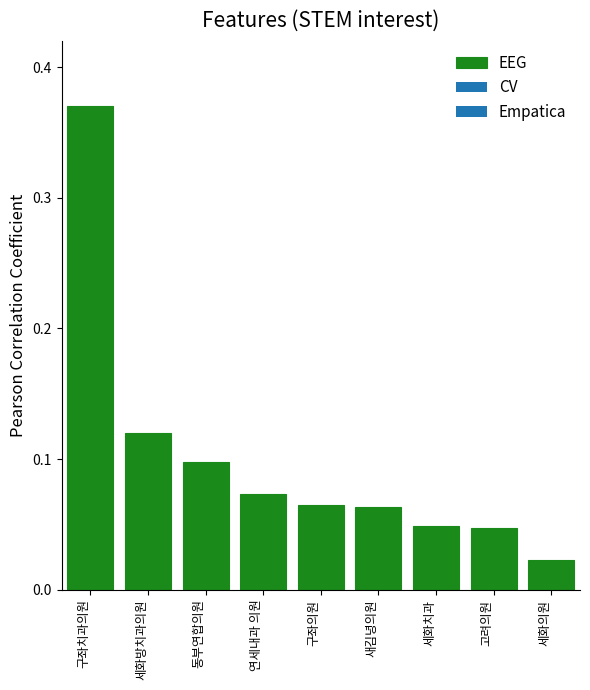

Which label corresponds to the smallest value in the chart?

세화의원